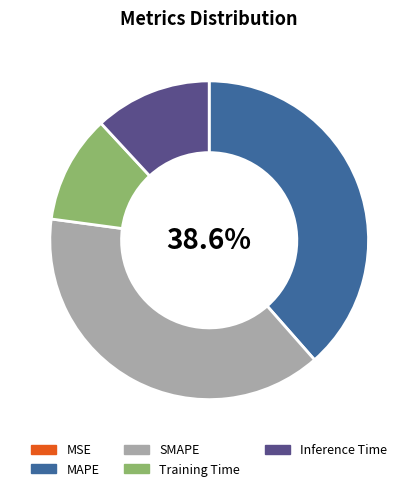

Which category has the smallest portion of the pie?

MSE